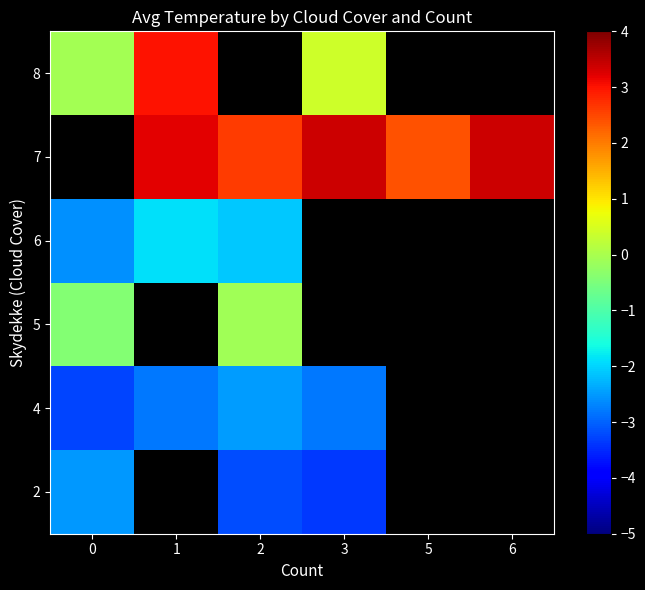

Rank the series by their average value, from highest to lowest.

row_0, row_1, row_2, row_3, row_4, row_5